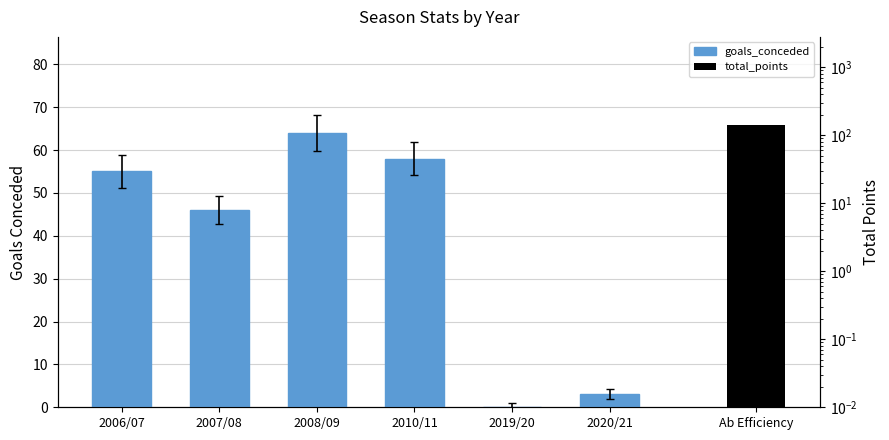

What position from the right is 2019/20?

2